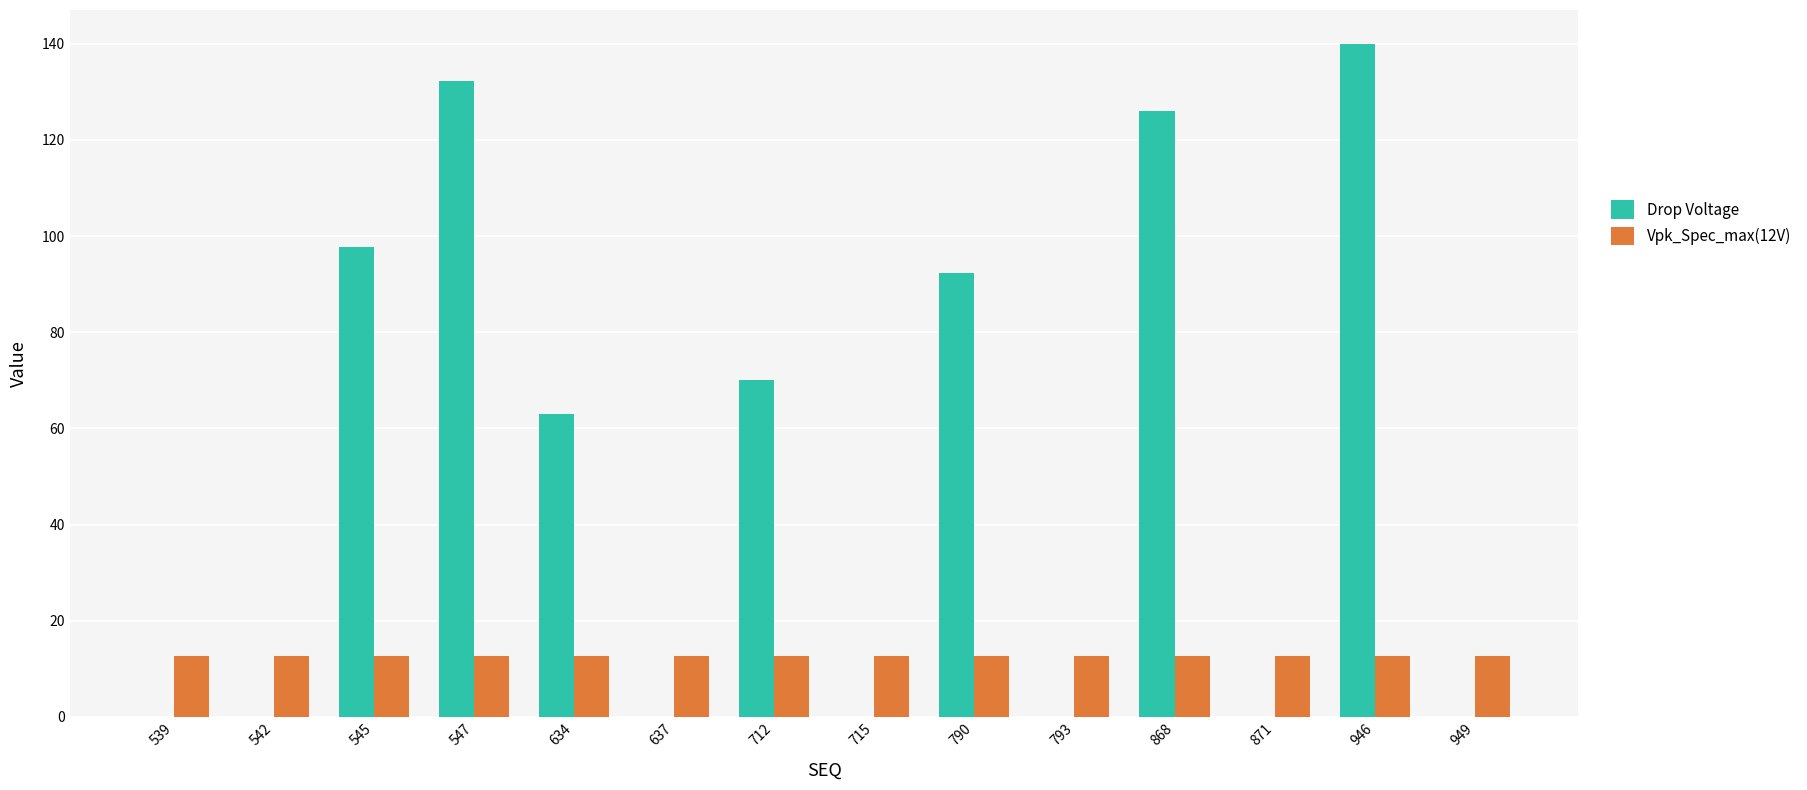

Which series has the largest total across all categories?

Drop Voltage